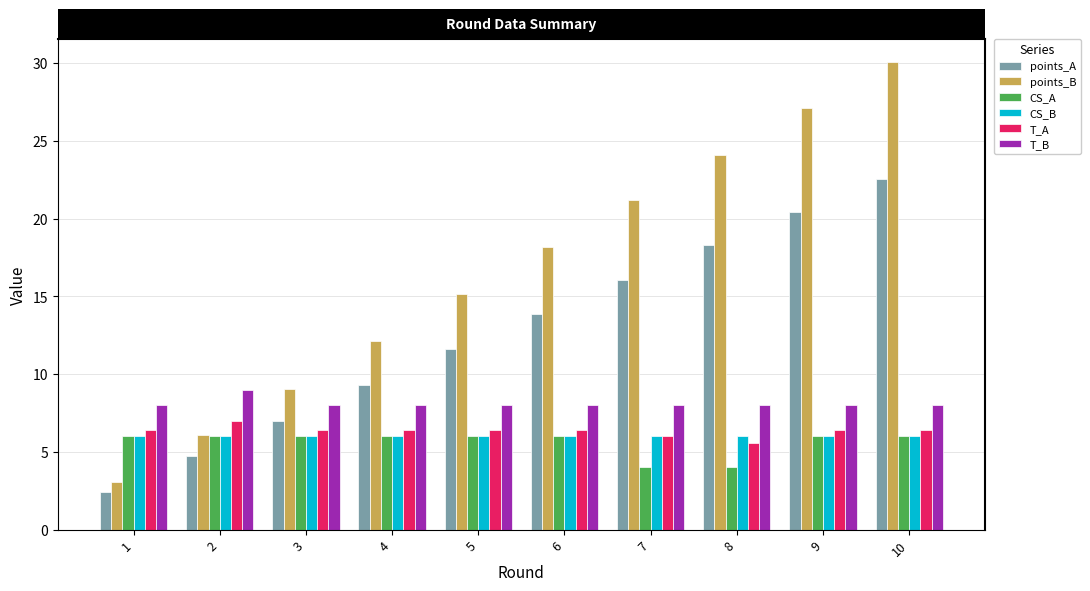

What is the maximum value shown in the chart?

30.1